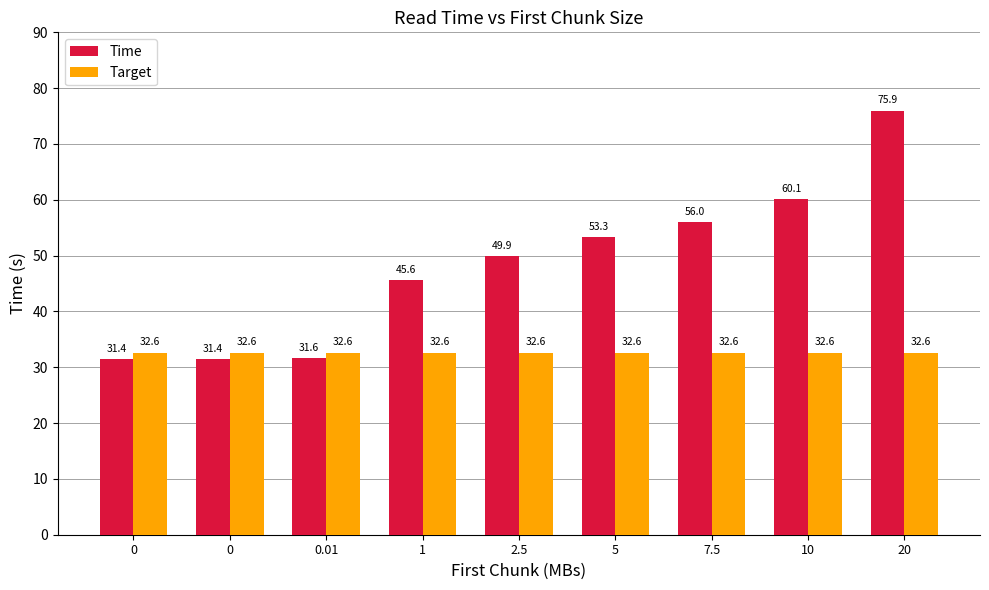

True or false: Time has a value of 98.6 at 7.5.

False